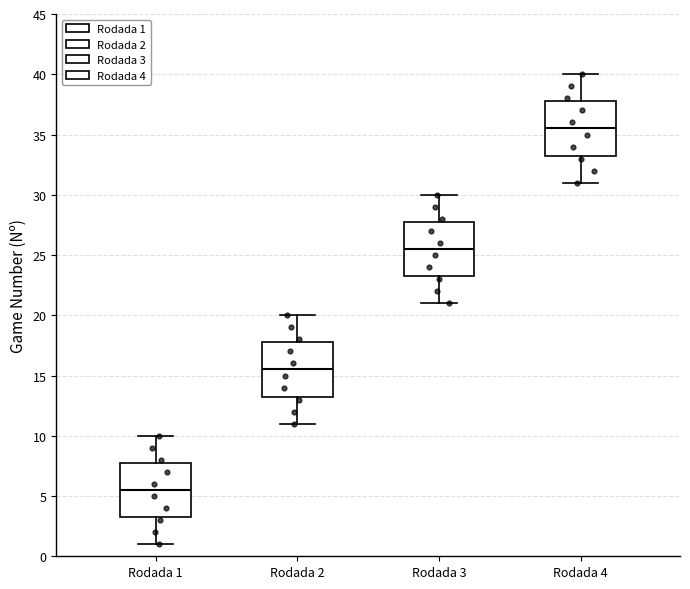

Reading left to right, read every box against the y-axis: the position of its median line, the range the box covers, and the ends of its whiskers. The values are not printed on the chart, so give them approximately, as read against the axis.

Rodada 1: median 5.5, box 3.5 to 8.0, whiskers 1.0 to 10.0
Rodada 2: median 15.5, box 13.5 to 18.0, whiskers 11.0 to 20.0
Rodada 3: median 25.5, box 23.5 to 28.0, whiskers 21.0 to 30.0
Rodada 4: median 35.5, box 33.5 to 38.0, whiskers 31.0 to 40.0